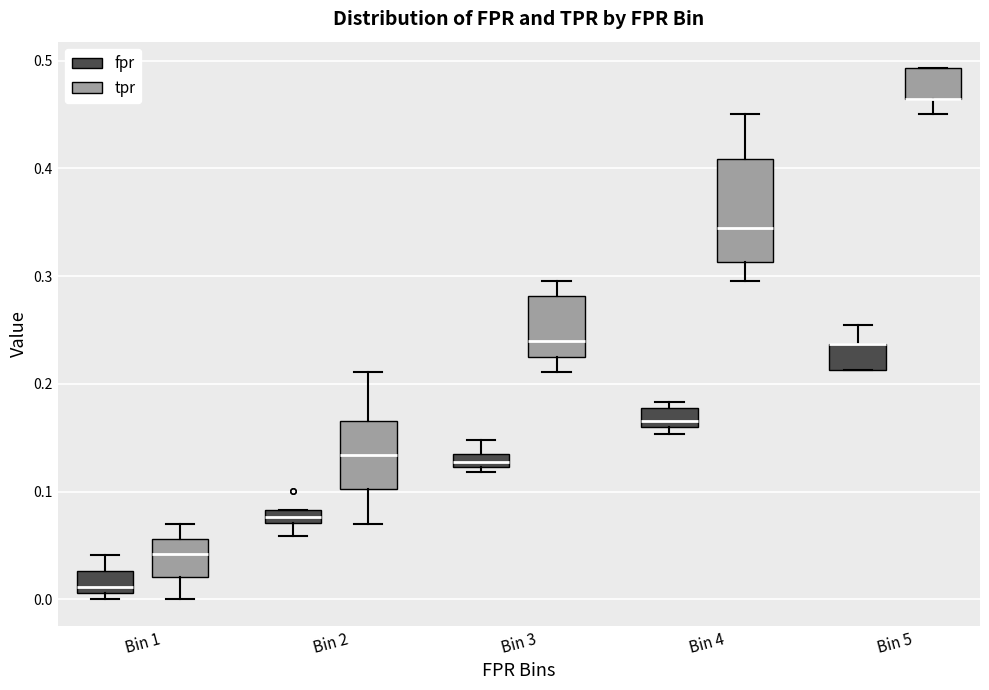

Where does the median line of the box for Bin 2 (tpr) sit on the y-axis? The values are not printed on the chart, so give them approximately, as read against the axis.

0.13